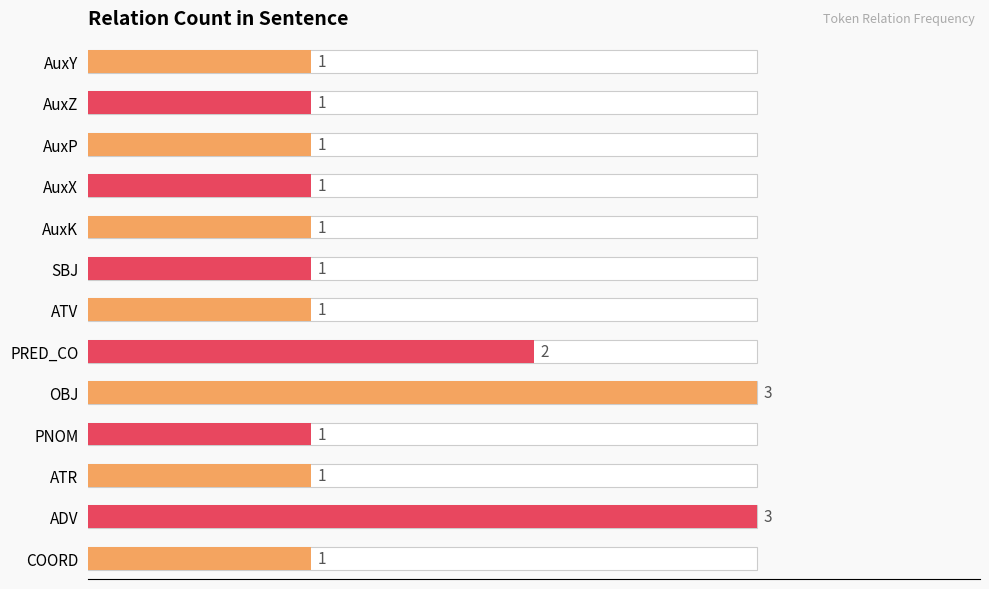

What is the value of the 9th bar from the left?

3